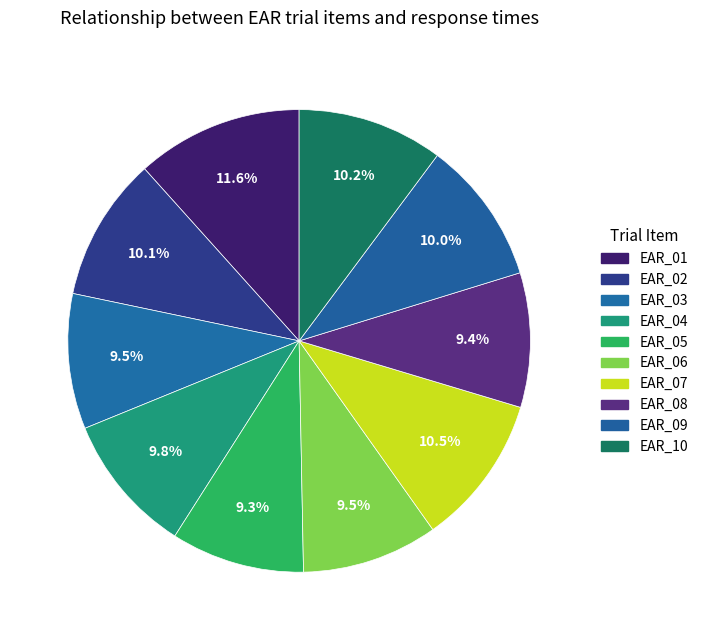

The EAR_07 slice represents 11% of the pie. True or false?

True